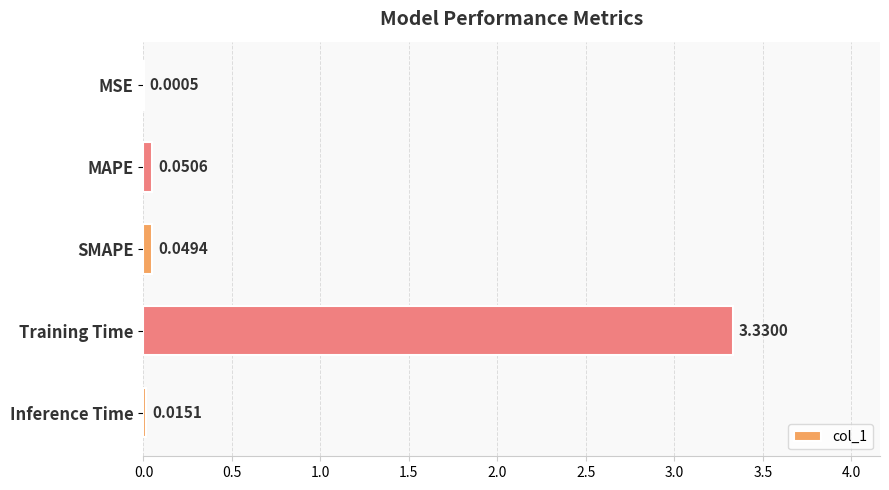

How many data points does each series have?

5